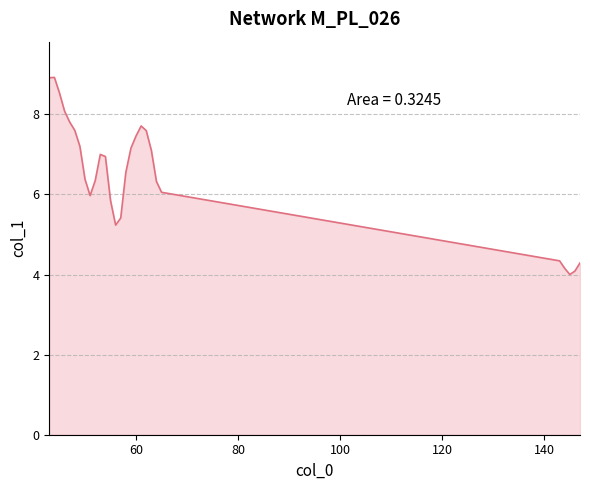

What is the maximum value shown in the chart?

8.9